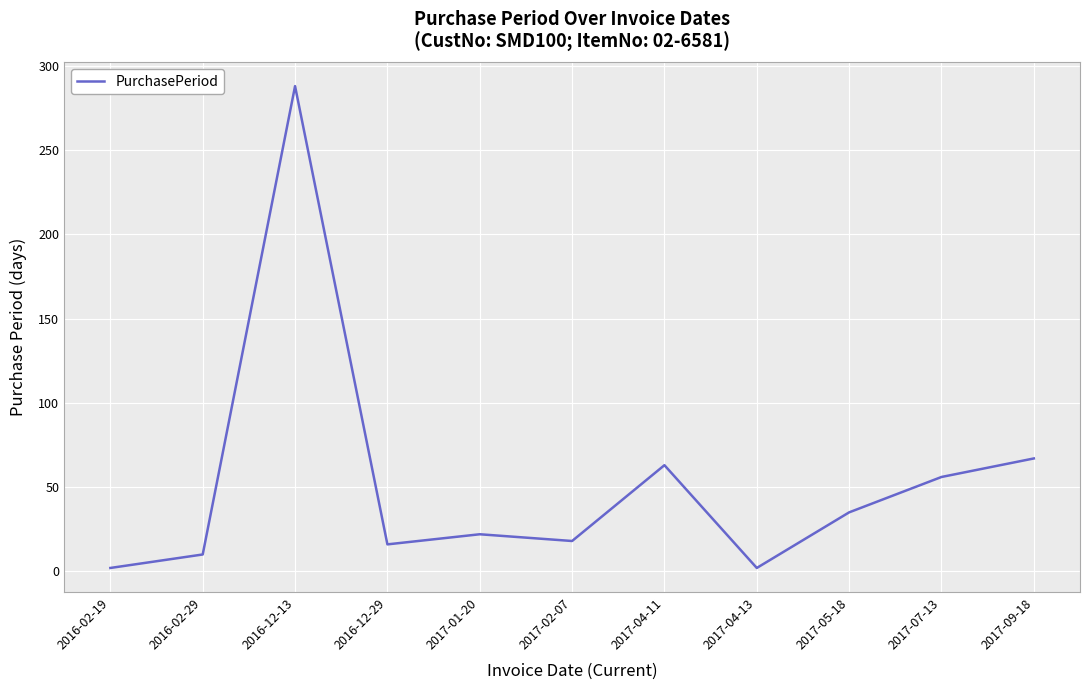

What is the greatest value displayed?

288